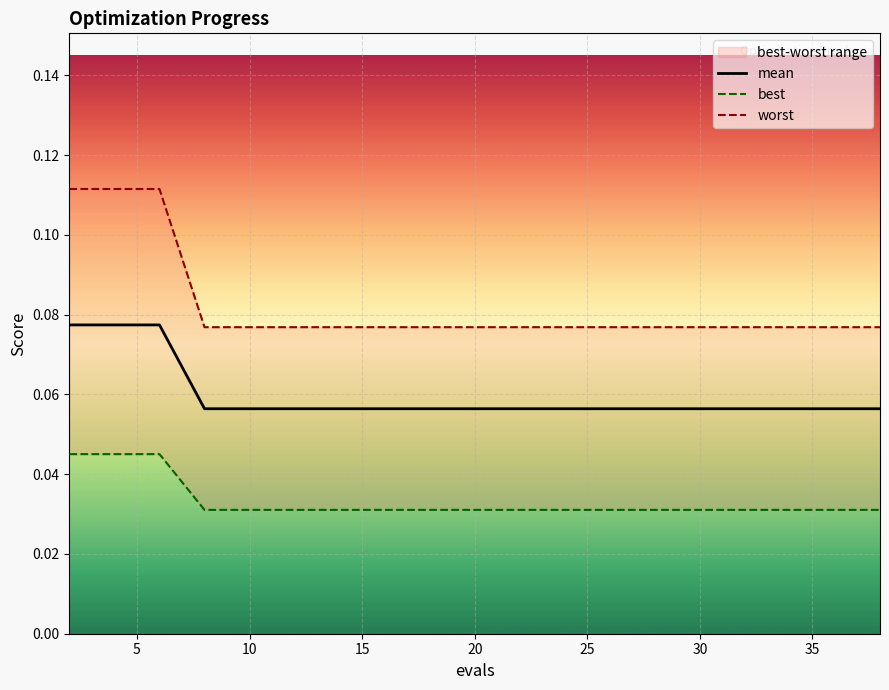

Count the number of categories in the chart.

20